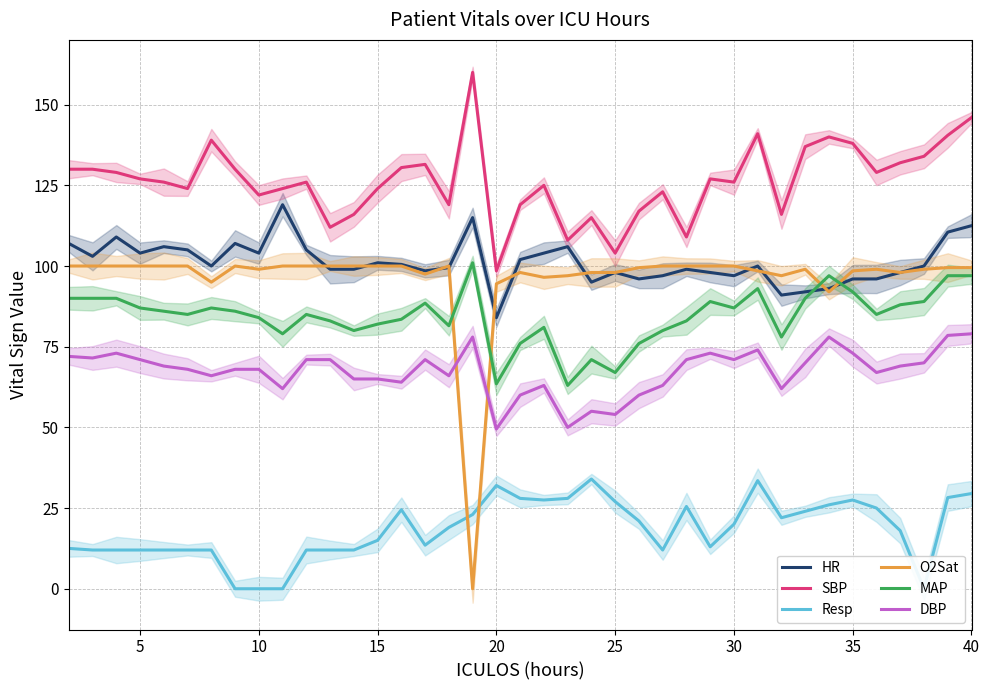

What is the value of the MAP point at the 10th from the left?

79.0